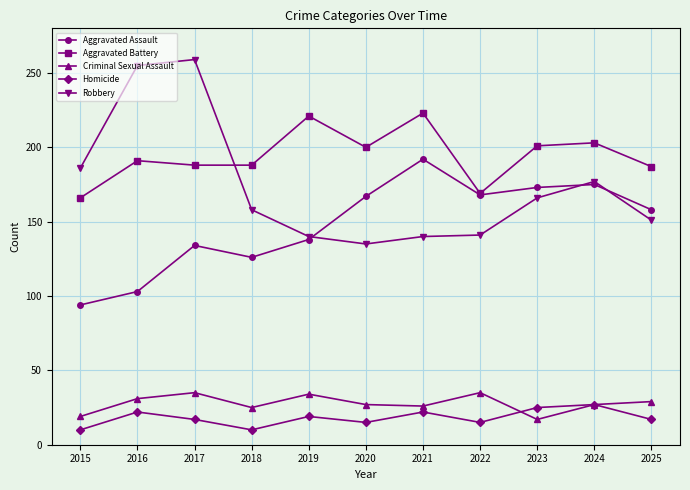

What value does the Criminal Sexual Assault series have at 2025?

29